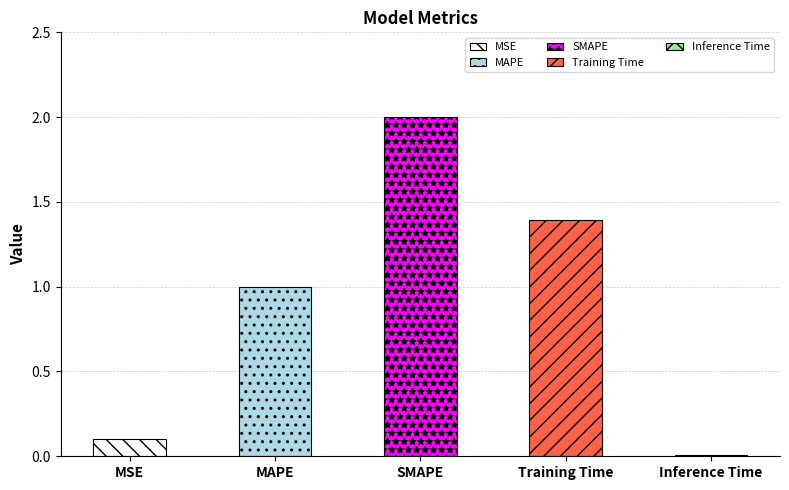

List the labels in order of value, largest first.

SMAPE, Training Time, MAPE, MSE, Inference Time